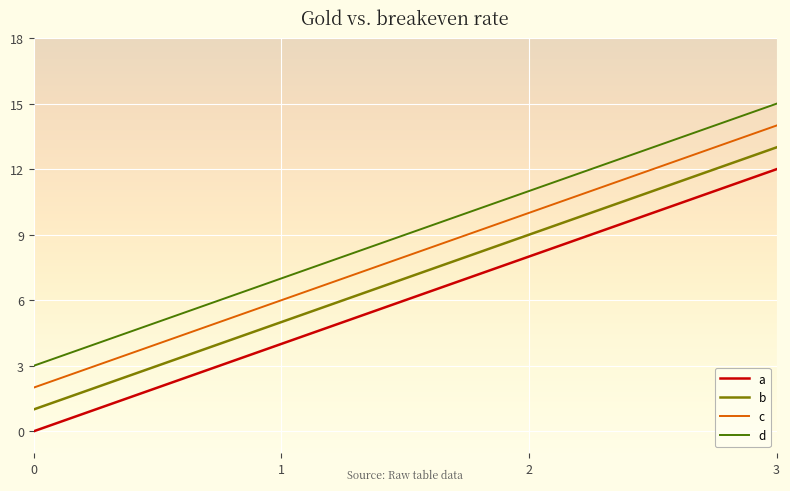

At which label is a closest to 6?

1